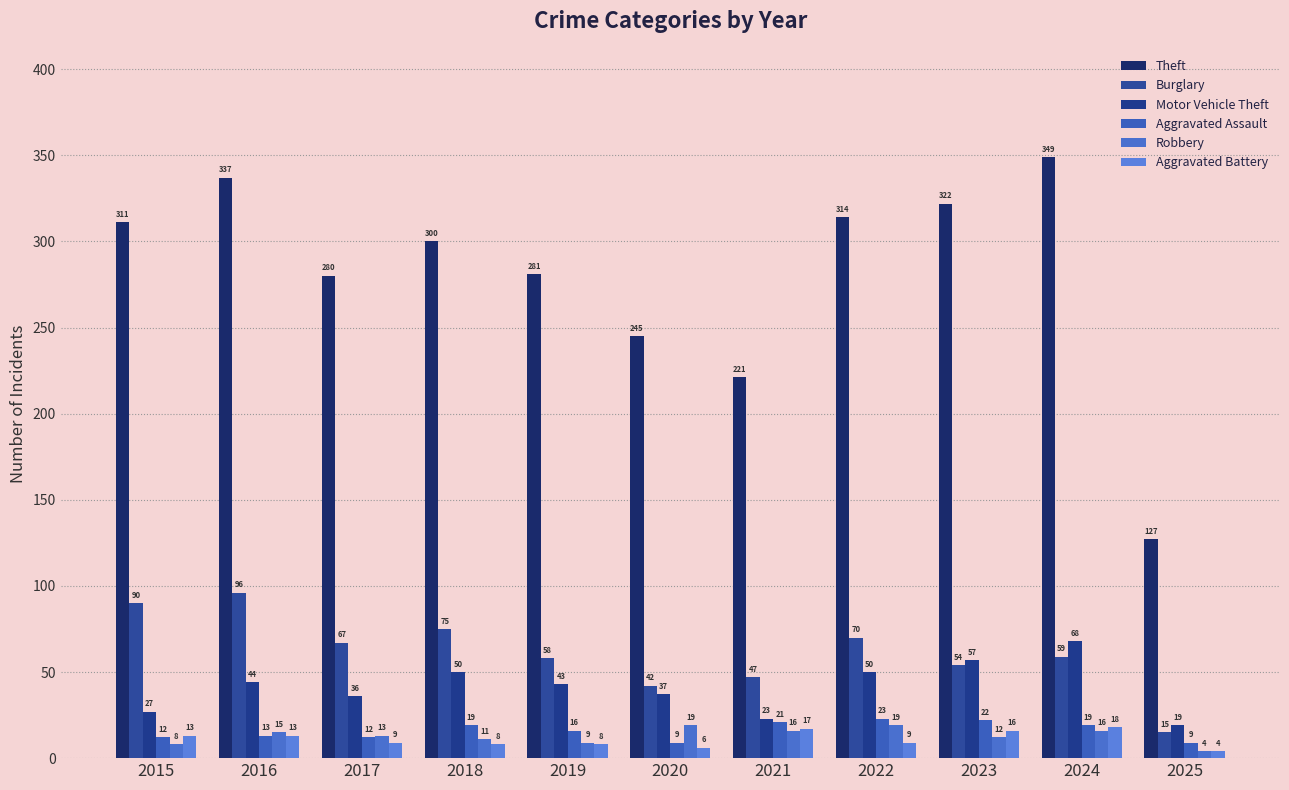

Which series changed the most between 2023 and 2024?

Theft